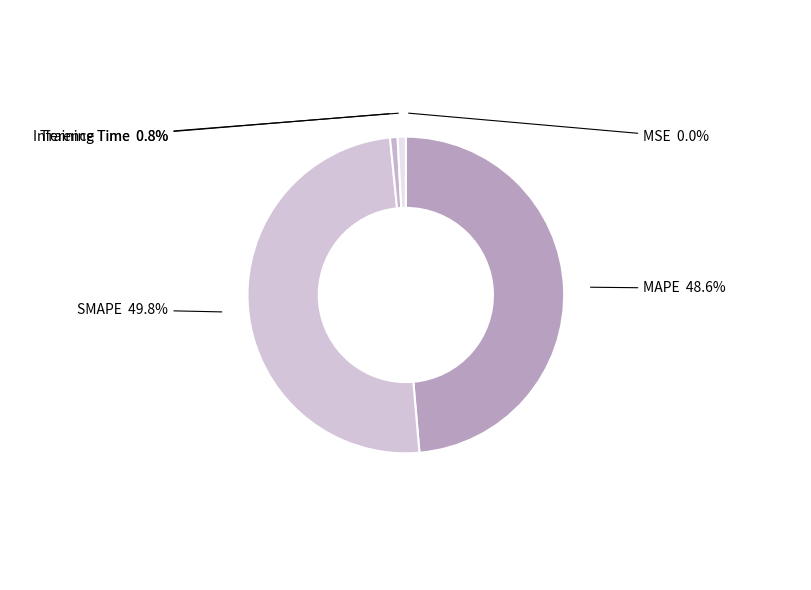

To the nearest percent, what percentage of the pie is SMAPE?

50%